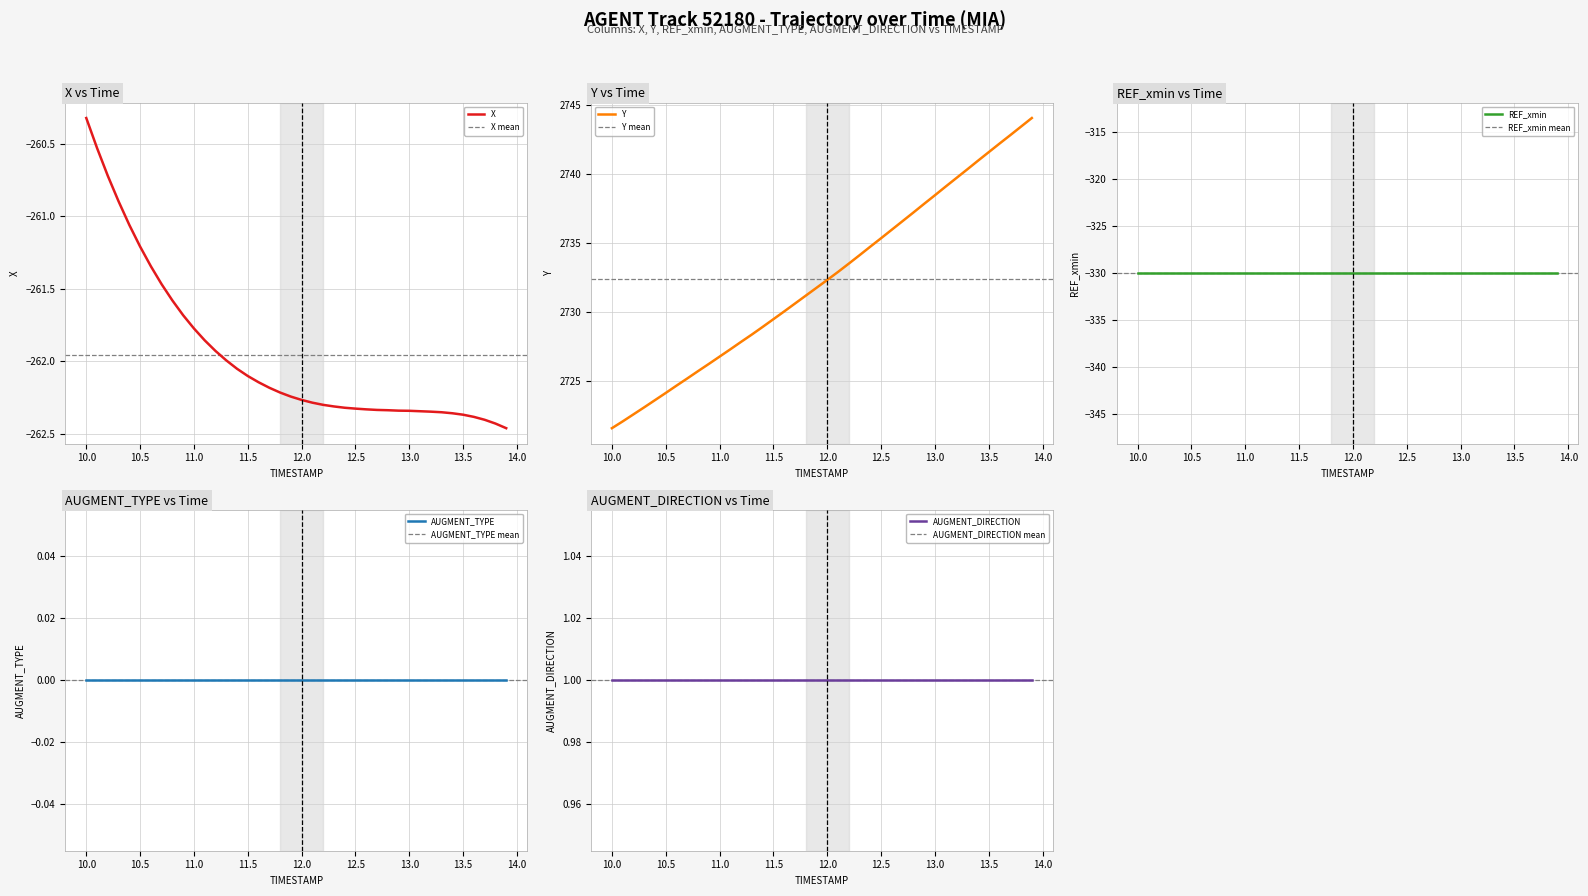

List the series in order of their peak value, lowest first.

REF_xmin, X, AUGMENT_TYPE, AUGMENT_DIRECTION, Y